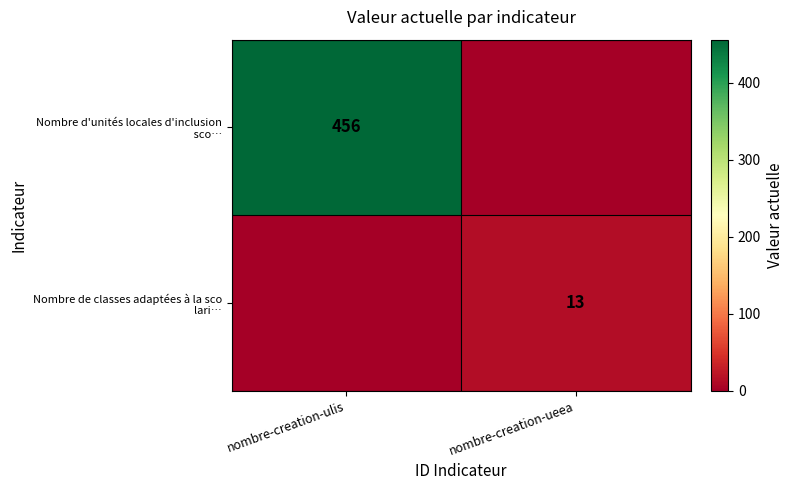

Is it true that Nombre d'unités locales d'inclusion sco… equals 0 at nombre-creation-ueea?

True